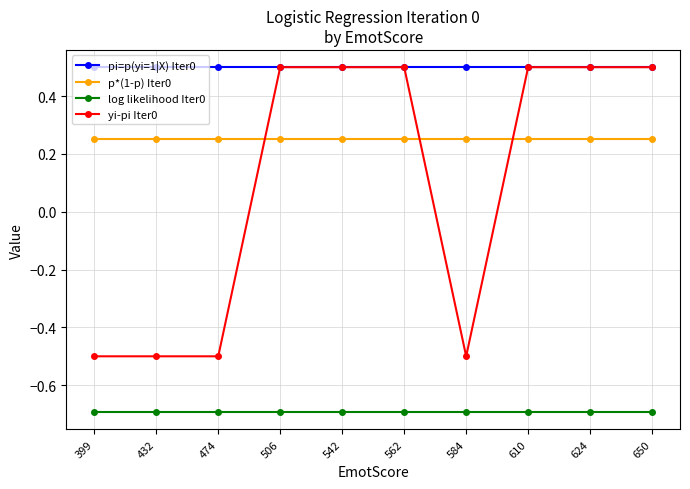

Rank the series at 474 from lowest to highest value.

log likelihood Iter0, yi-pi Iter0, p*(1-p) Iter0, pi=p(yi=1|X) Iter0